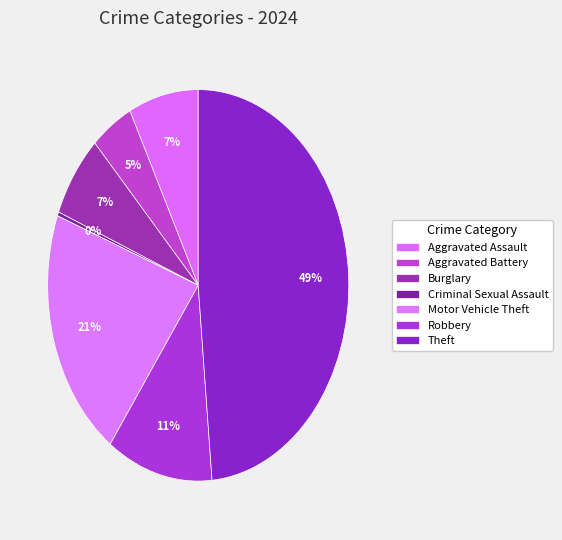

Does any single category account for the majority?

No